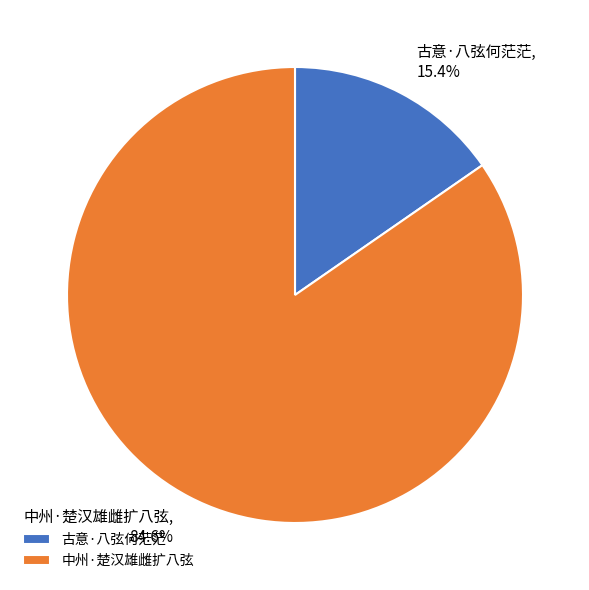

To the nearest percent, what percentage of the pie is 古意·八弦何茫茫?

15%